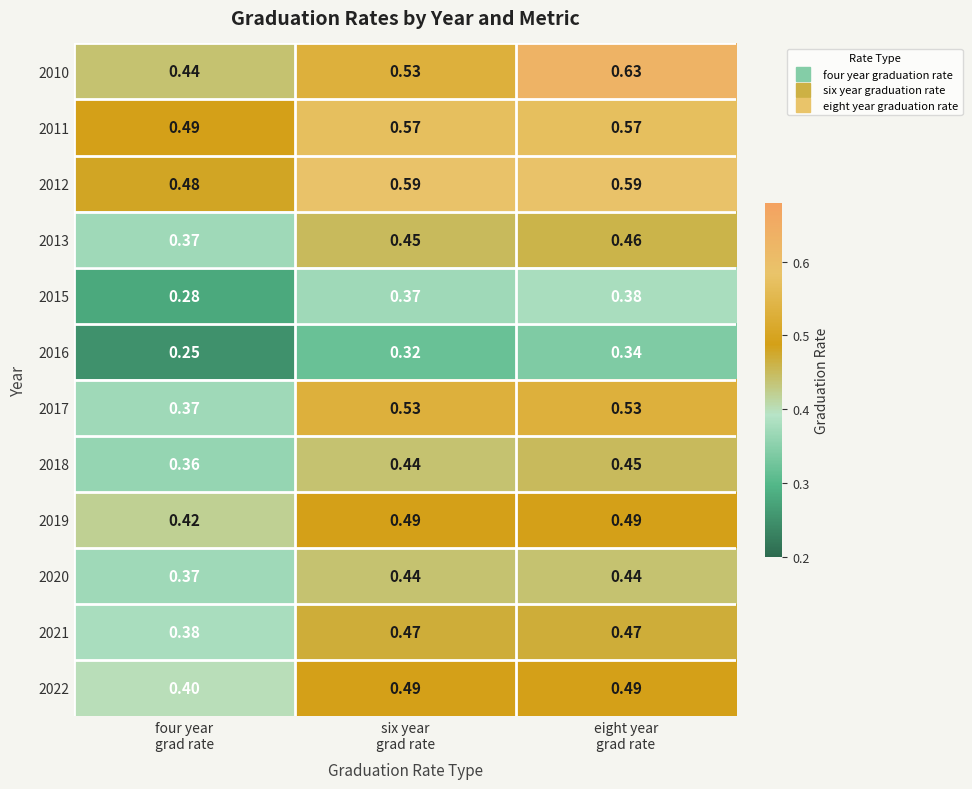

Which series has the largest total across all categories?

2012